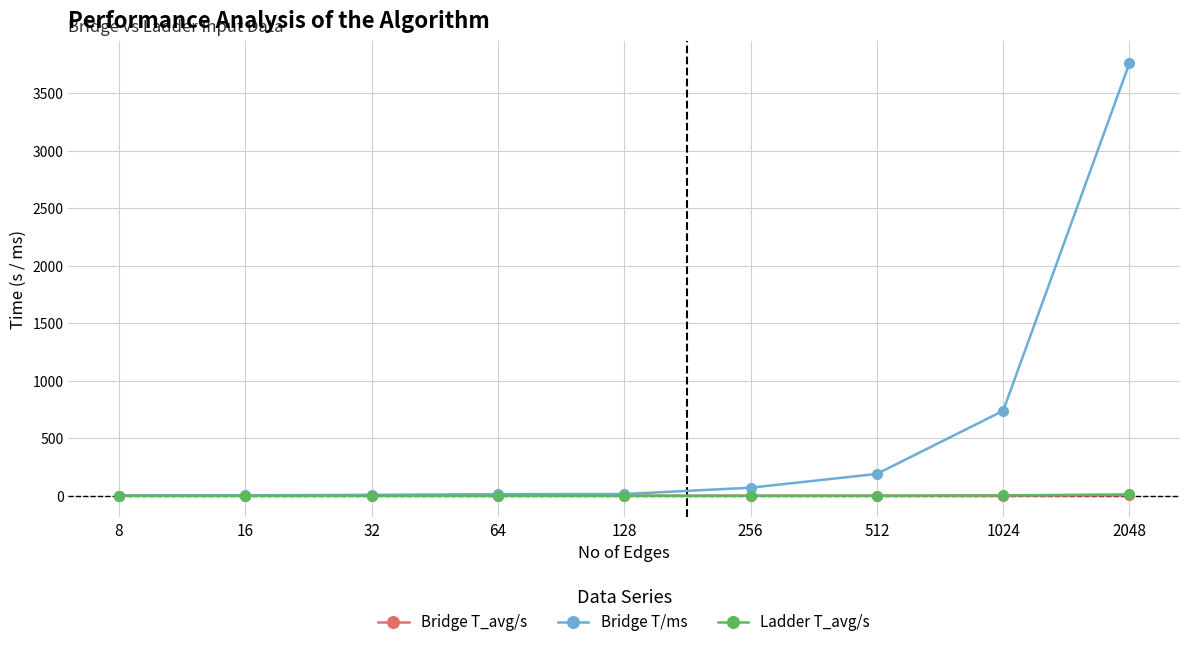

What is the total value across all series at 256?

70.3